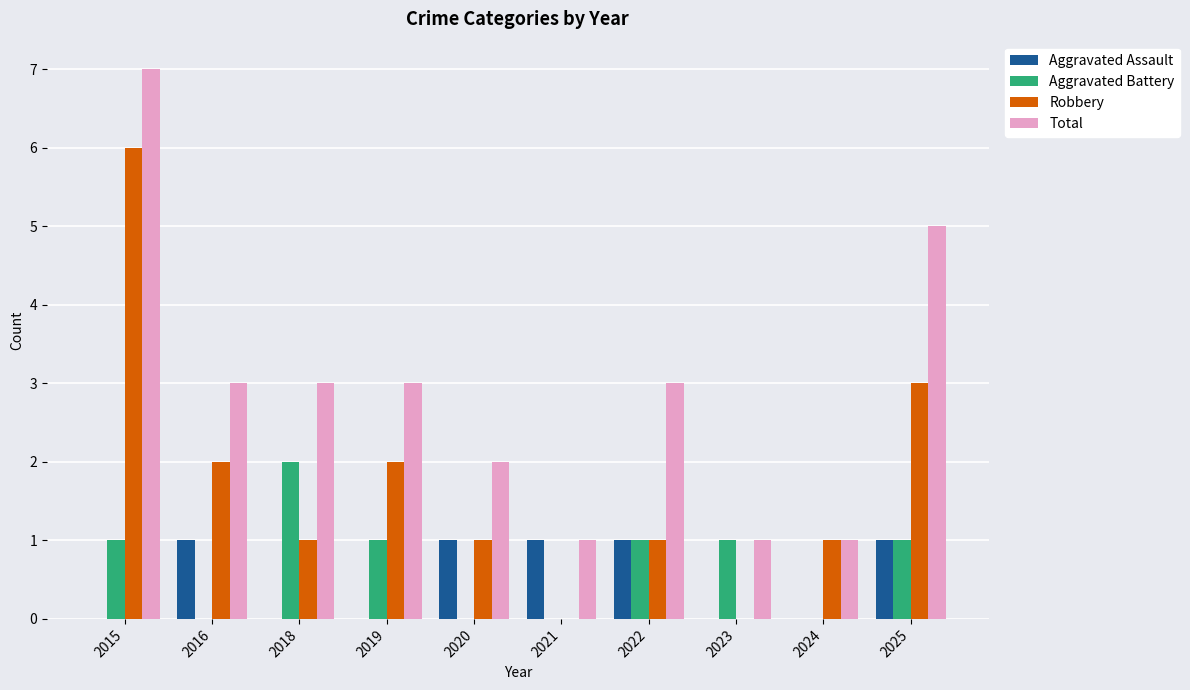

What is the sum of all Aggravated Assault values?

5